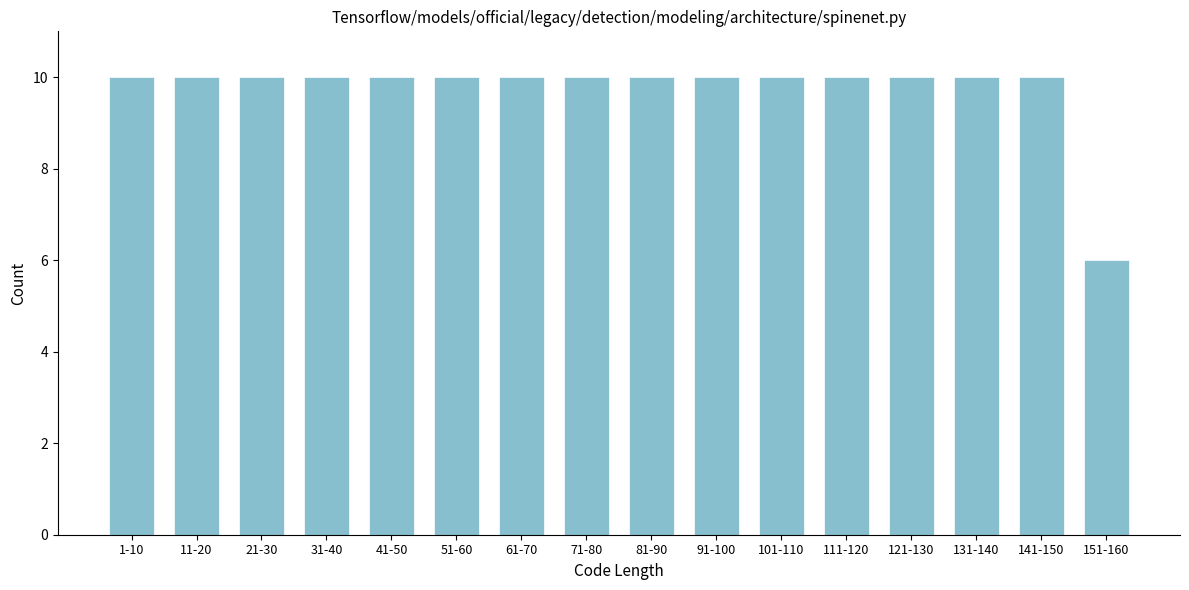

Reading right to left, what are all the values shown in this chart?

6	10	10	10	10	10	10	10	10	10	10	10	10	10	10	10